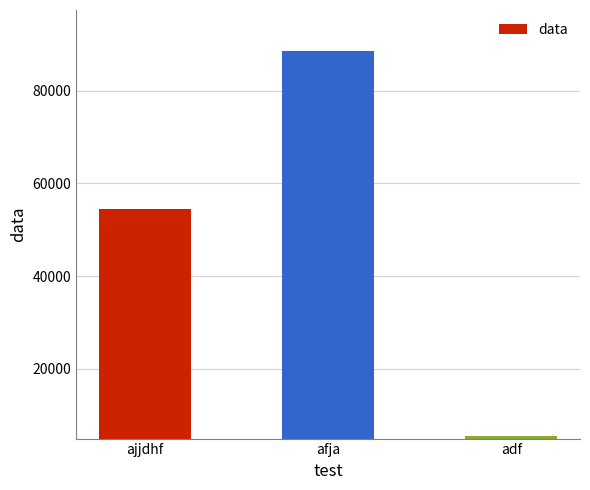

Reading left to right, transcribe all the data shown in this chart.

54454	88574	5454